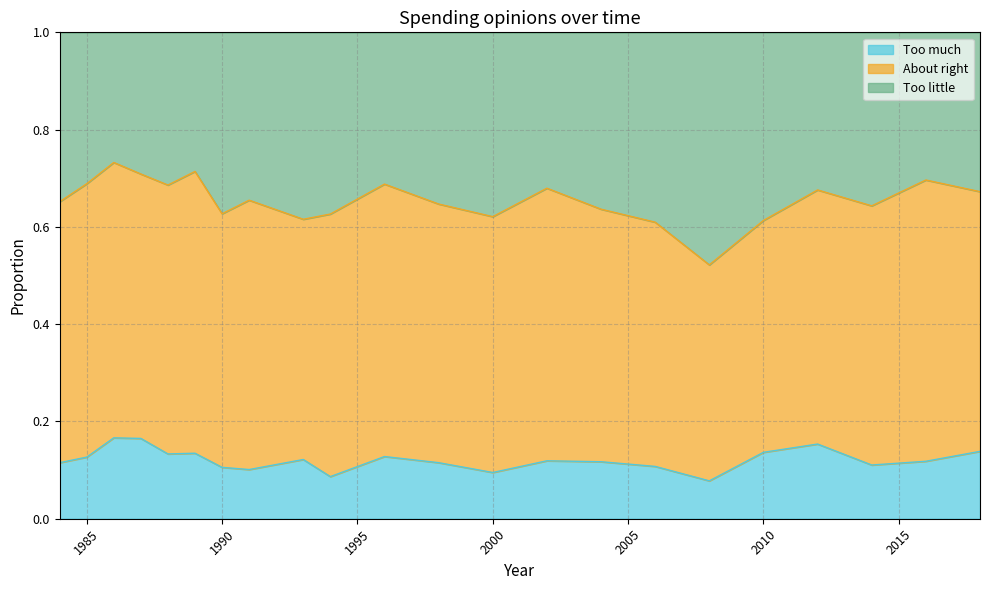

What are all the series names shown in the legend?

Too much, About right, Too little